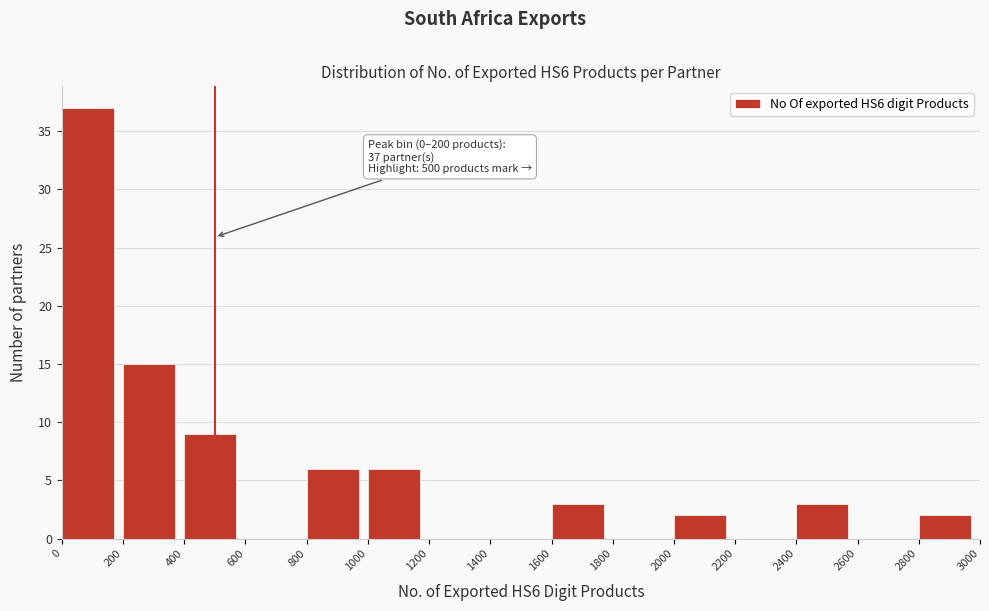

Over which range of the x-axis is the bar tallest?

0 to 200